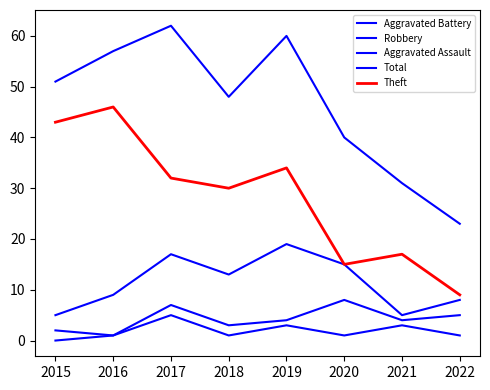

What is the lowest value of the Aggravated Battery series?

1